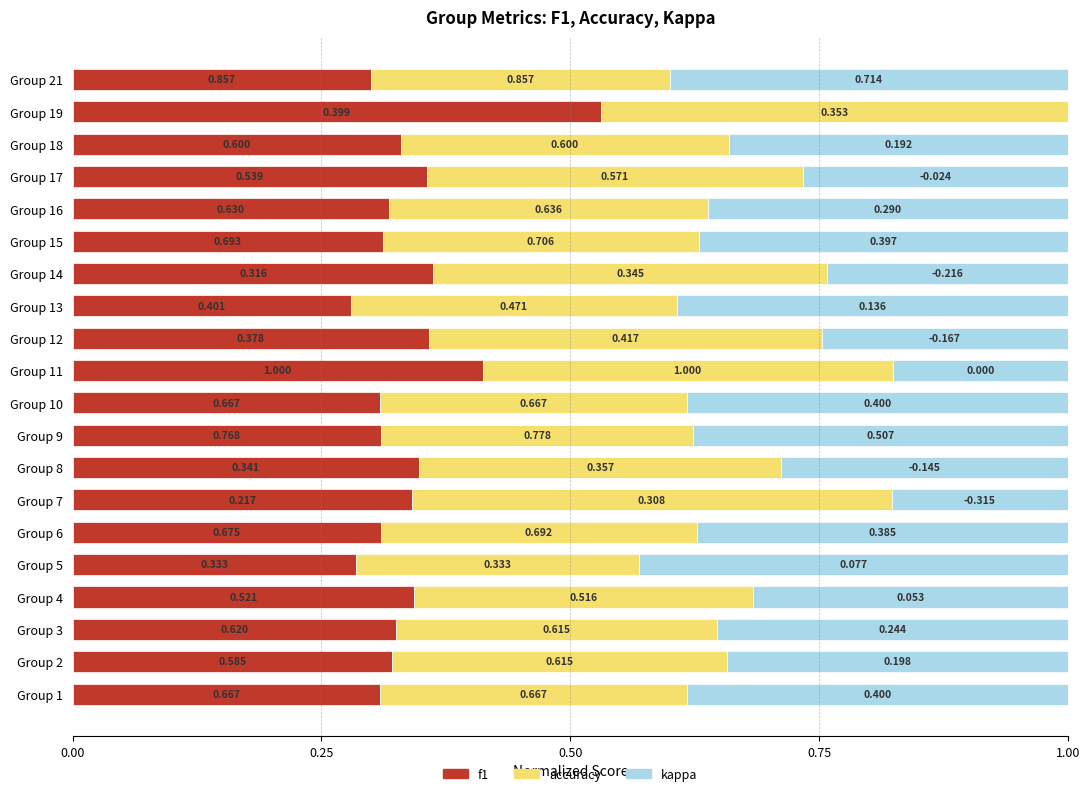

What are all the series names shown in the legend?

f1, accuracy, kappa